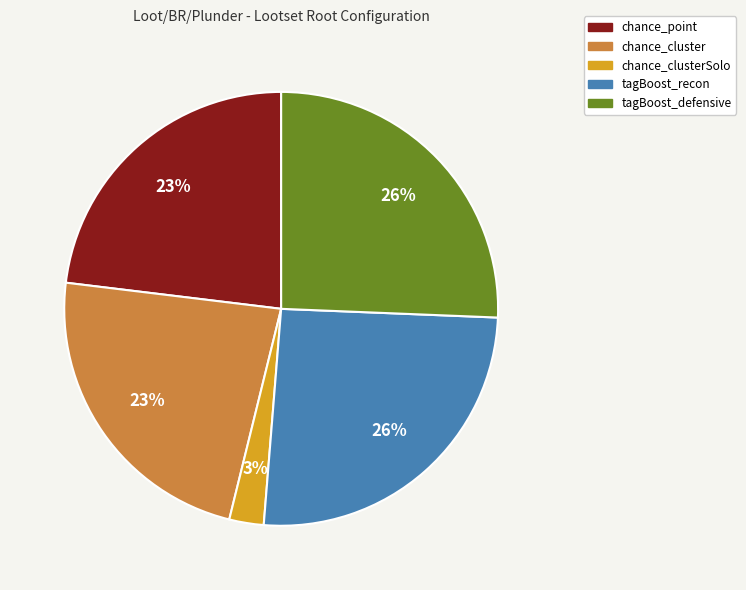

To the nearest percent, what is the difference between the largest and smallest slice percentages?

23%